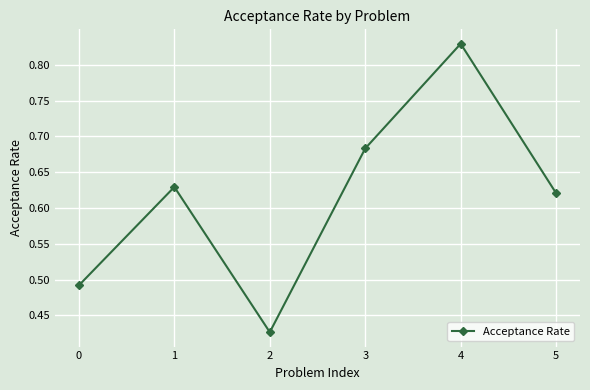

True or false: the data has more than 2 interior local peaks.

False